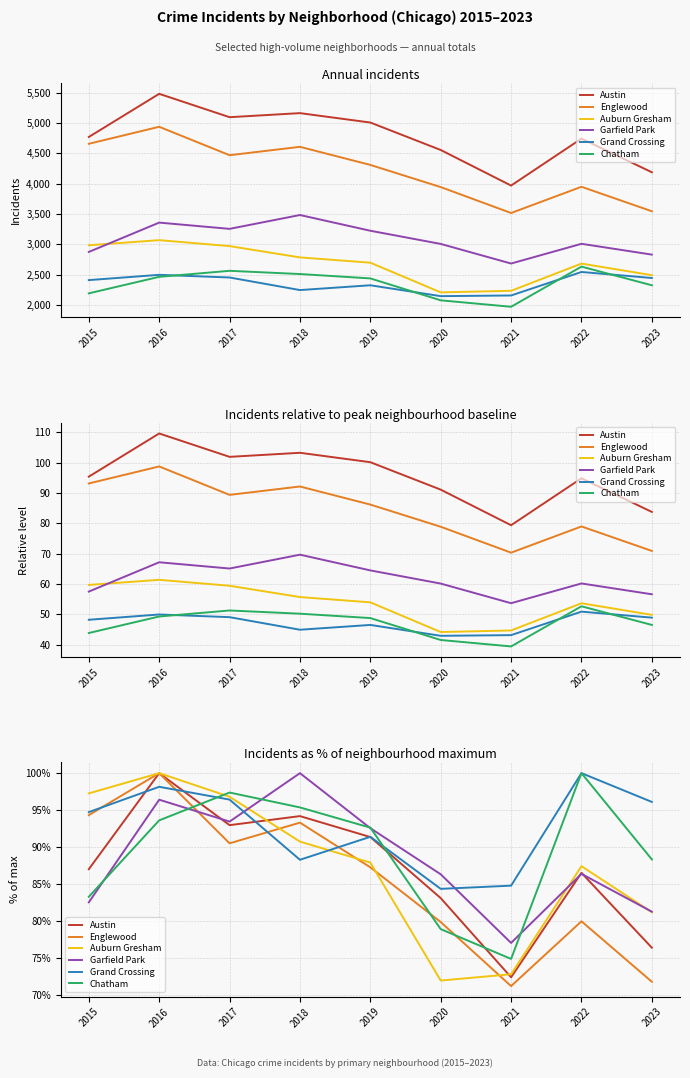

In Chatham, how many points are lower than both neighbors (excluding endpoints)?

1